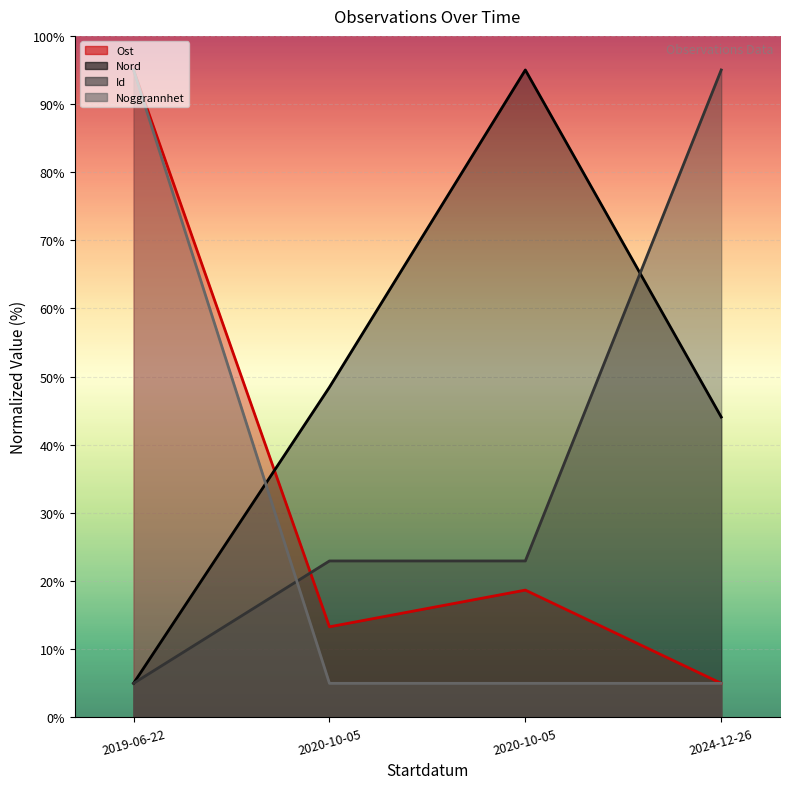

What is the label of the 2nd point from the right?

2020-10-05